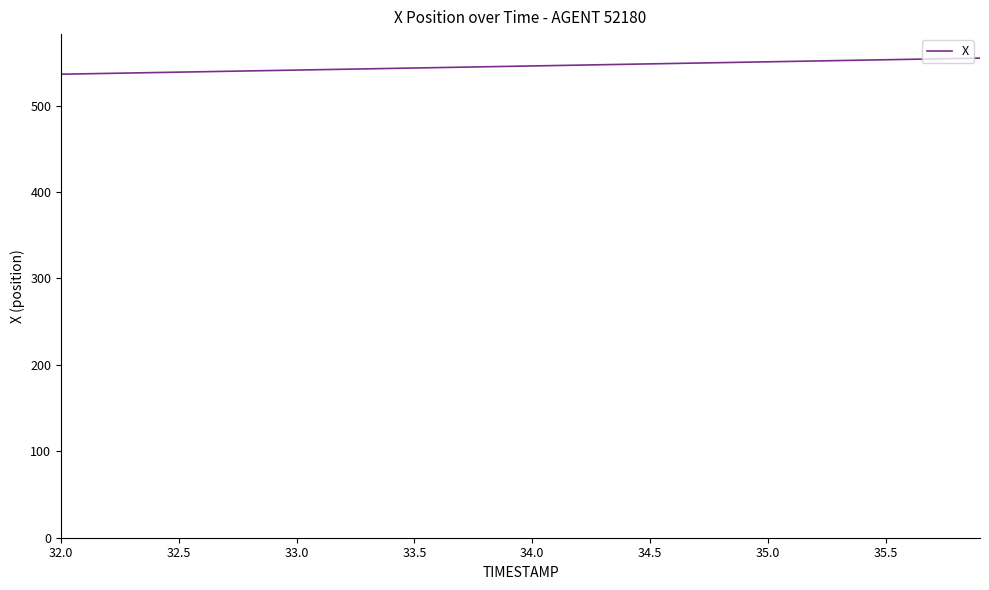

What is the difference between the maximum and minimum values?

18.6